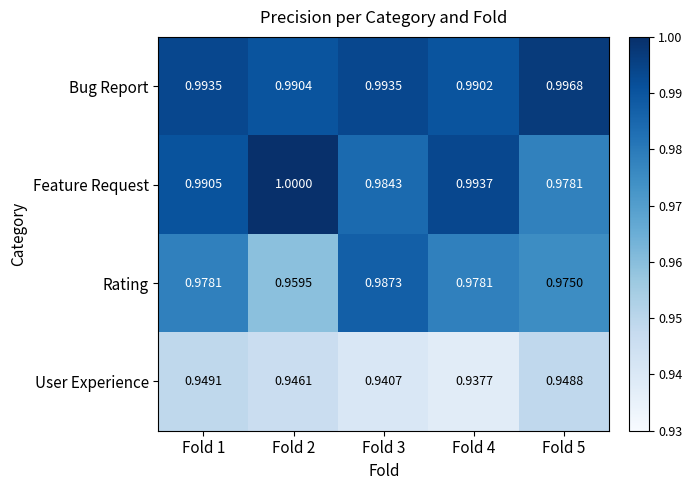

Which series changed the most between Fold 4 and Fold 5?

Feature Request